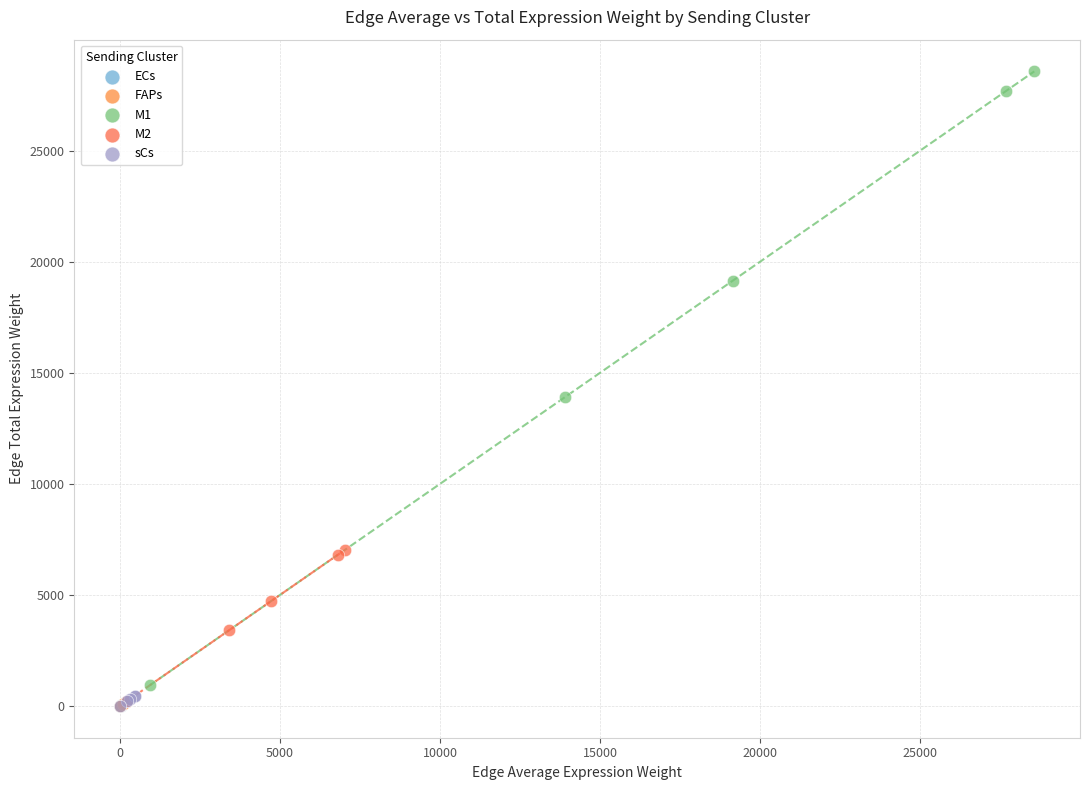

Which series reaches the maximum Y coordinate?

M1